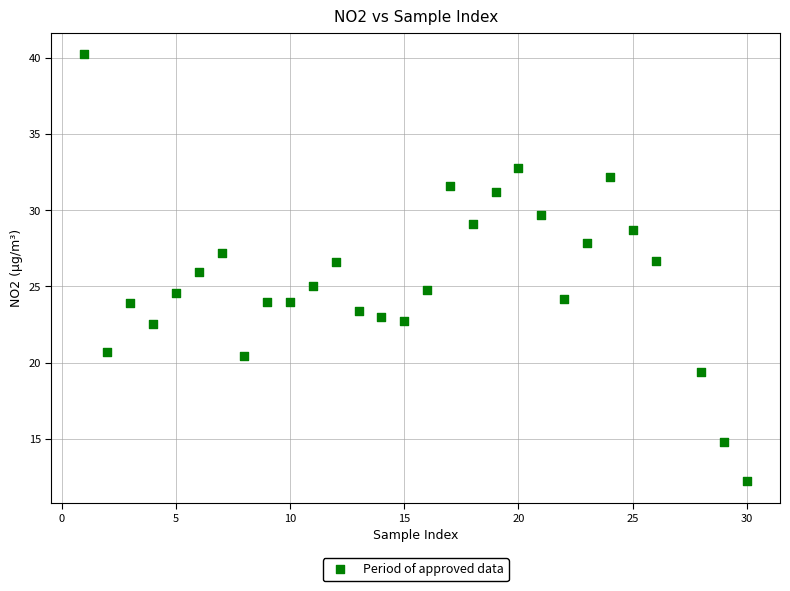

What is the range of Y values (max minus min)?

28.0